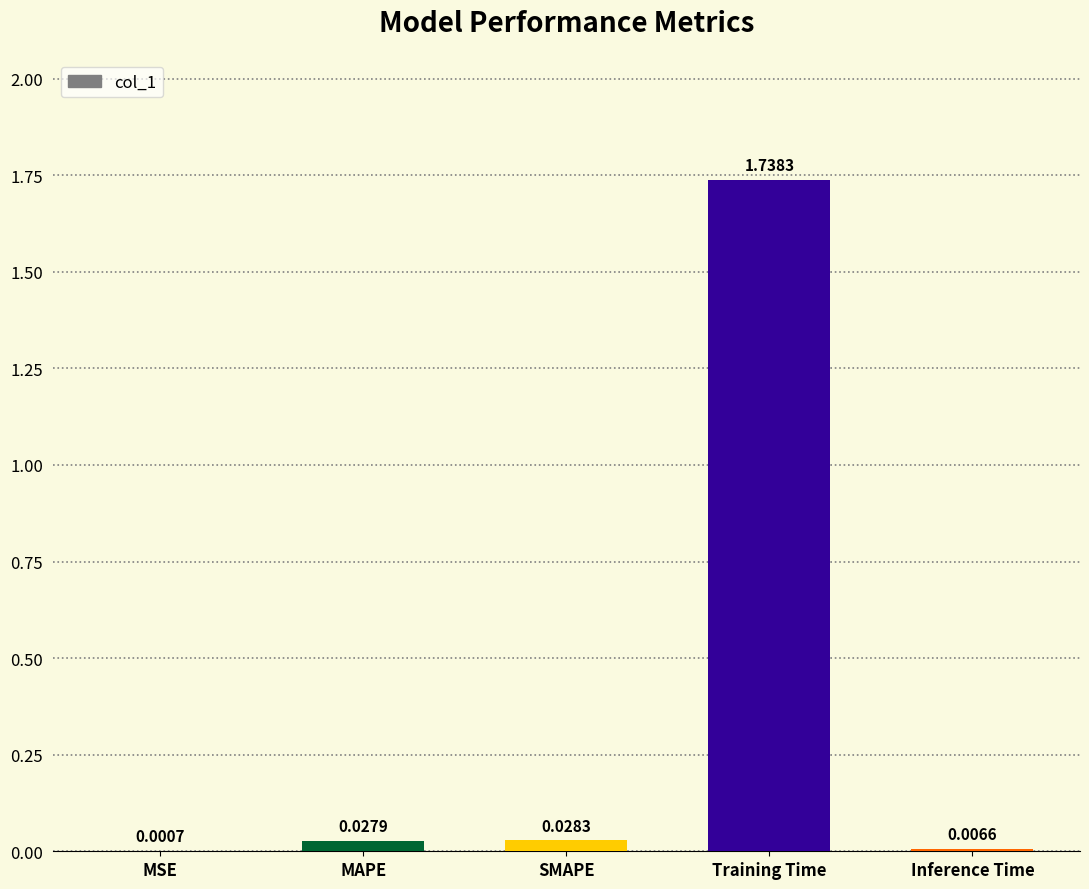

Between SMAPE and MSE, which is larger?

SMAPE